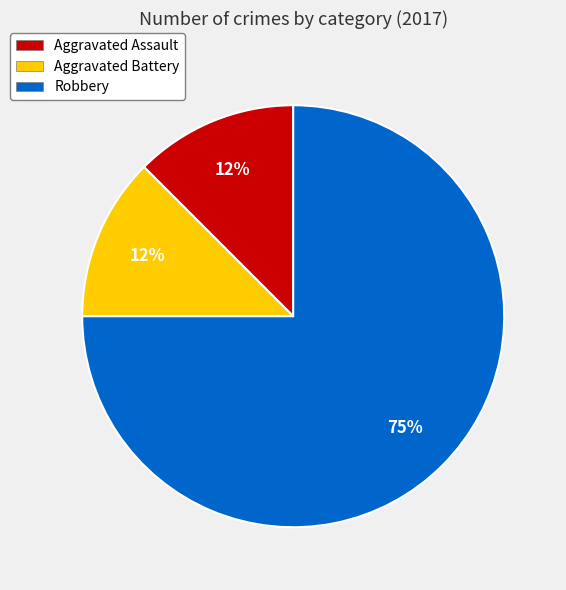

Which has a higher value, Robbery or Aggravated Battery?

Robbery